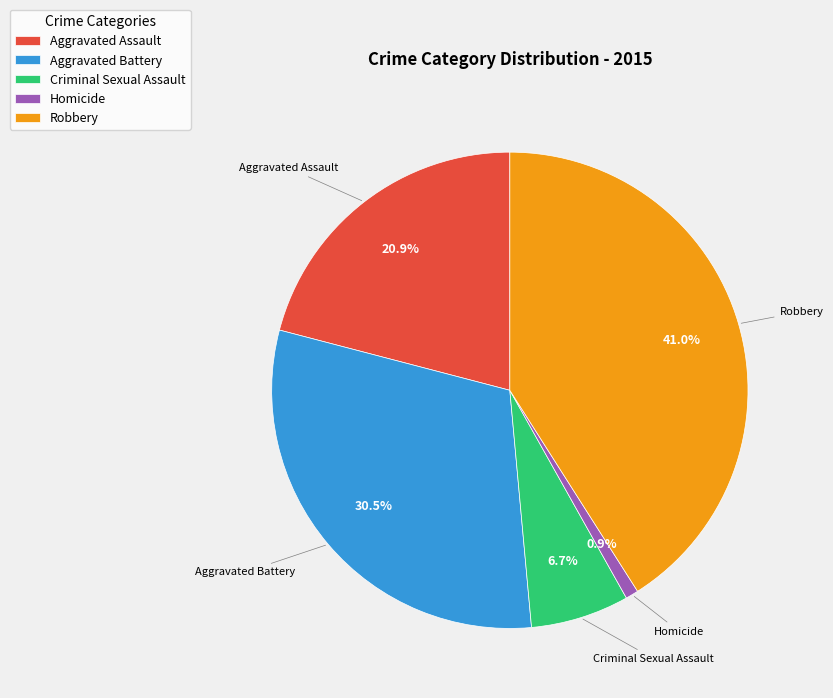

What is the total percentage of Robbery and Aggravated Battery?

71.5%